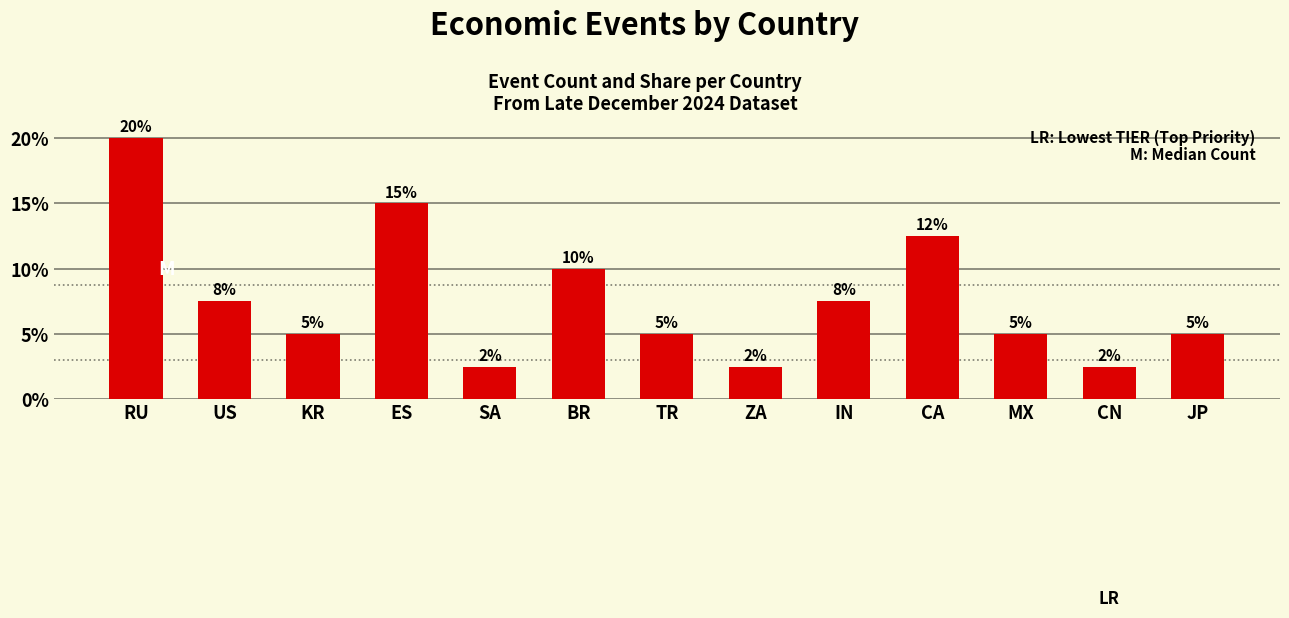

What is the sum of the values at BR and ES?

10